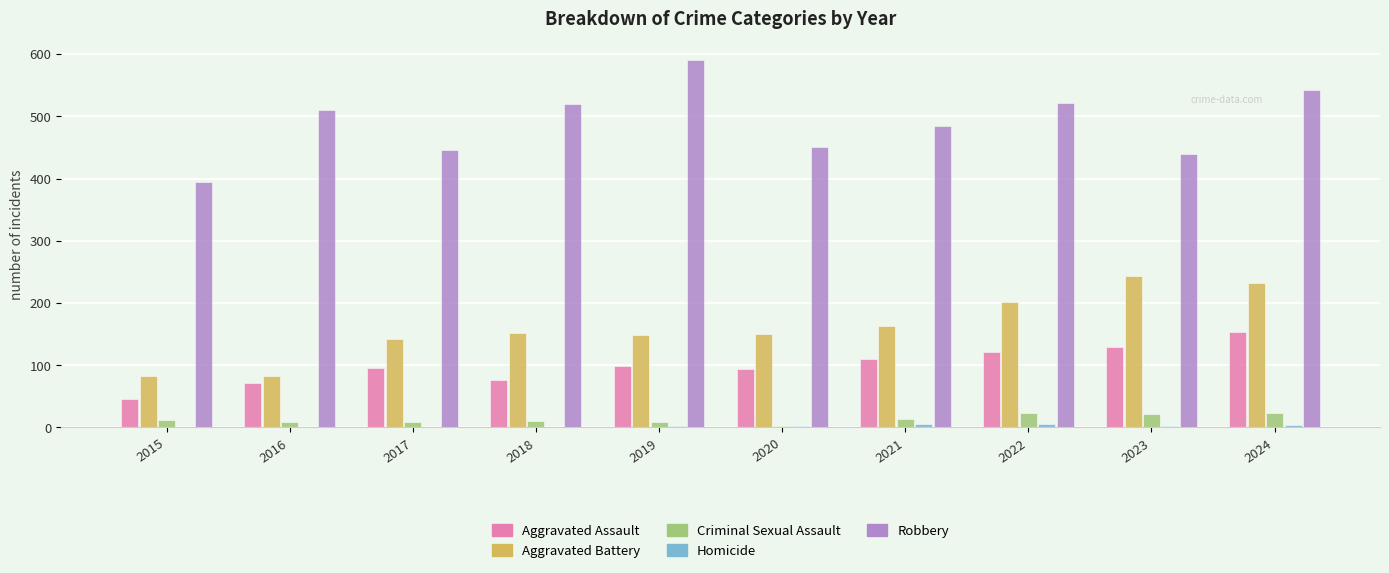

What is the spread (max minus min) of values at 2015?

395